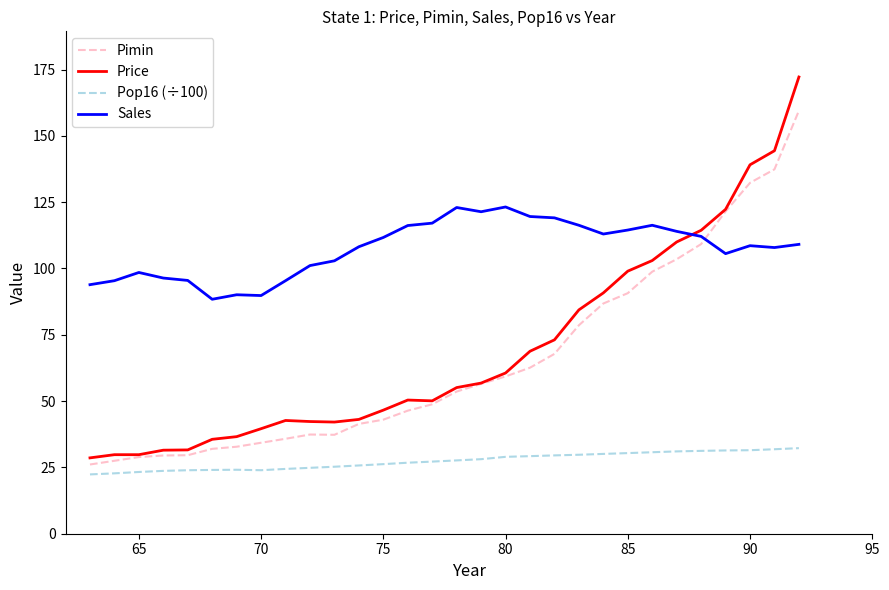

Rank the series by their maximum value, from highest to lowest.

Price, Pimin, Sales, Pop16 (÷100)